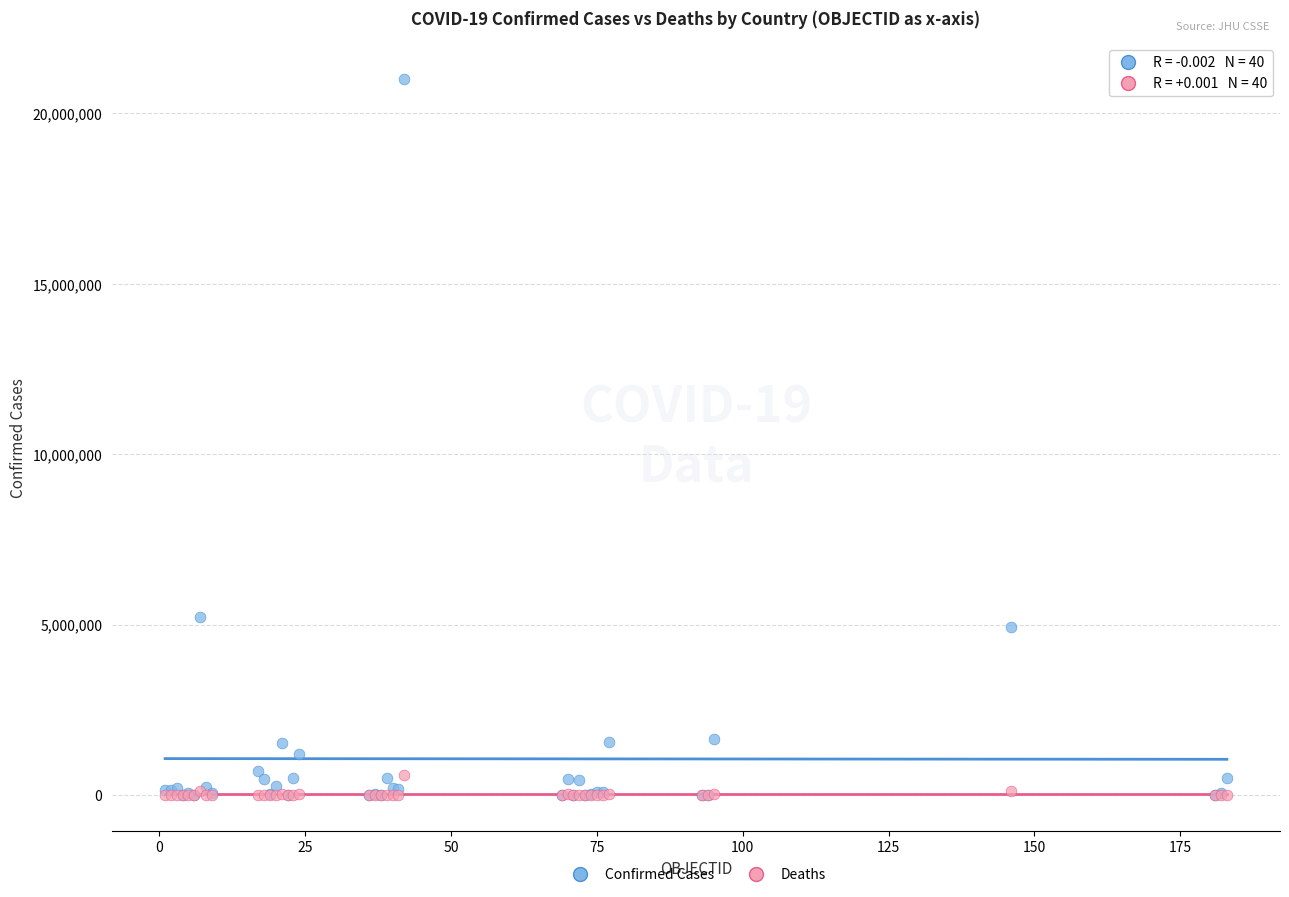

In the Confirmed Cases series, what Y value is closest to 10504360?

5226831